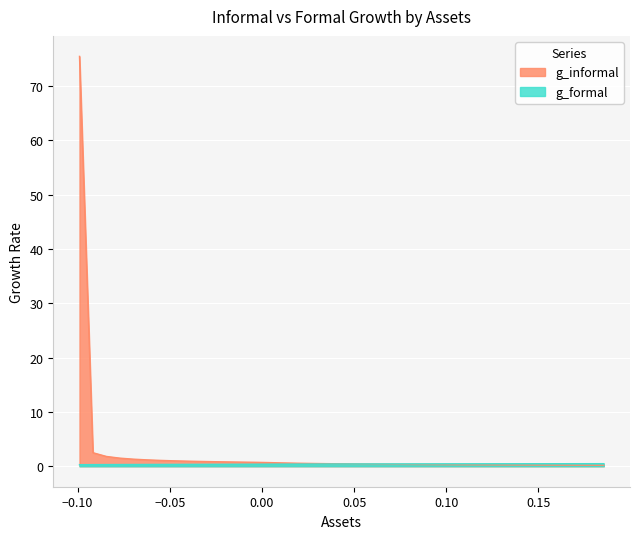

Which series has the widest spread of values?

g_informal